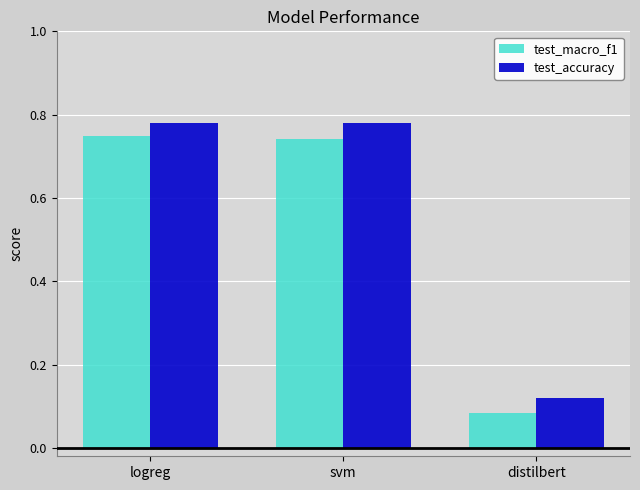

Which category has the lowest value in the test_accuracy series?

distilbert